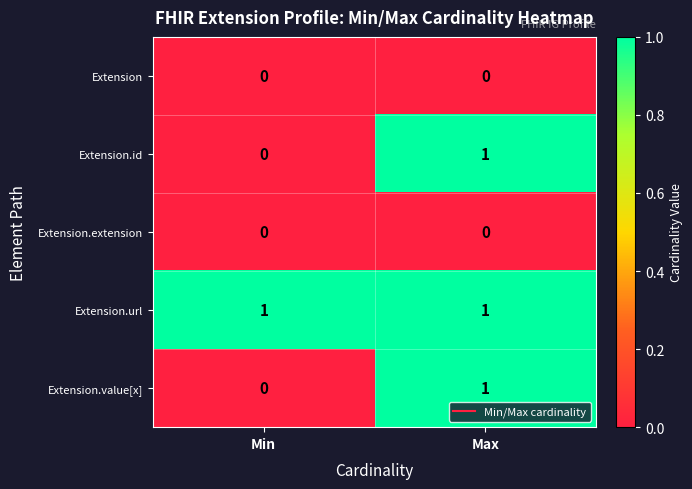

Which series has the largest total across all categories?

Extension.url